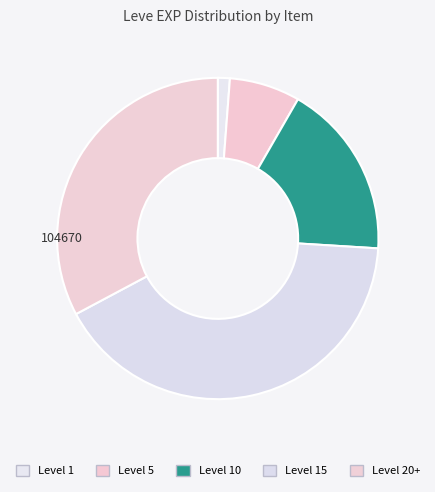

How many segments does this pie chart have?

5